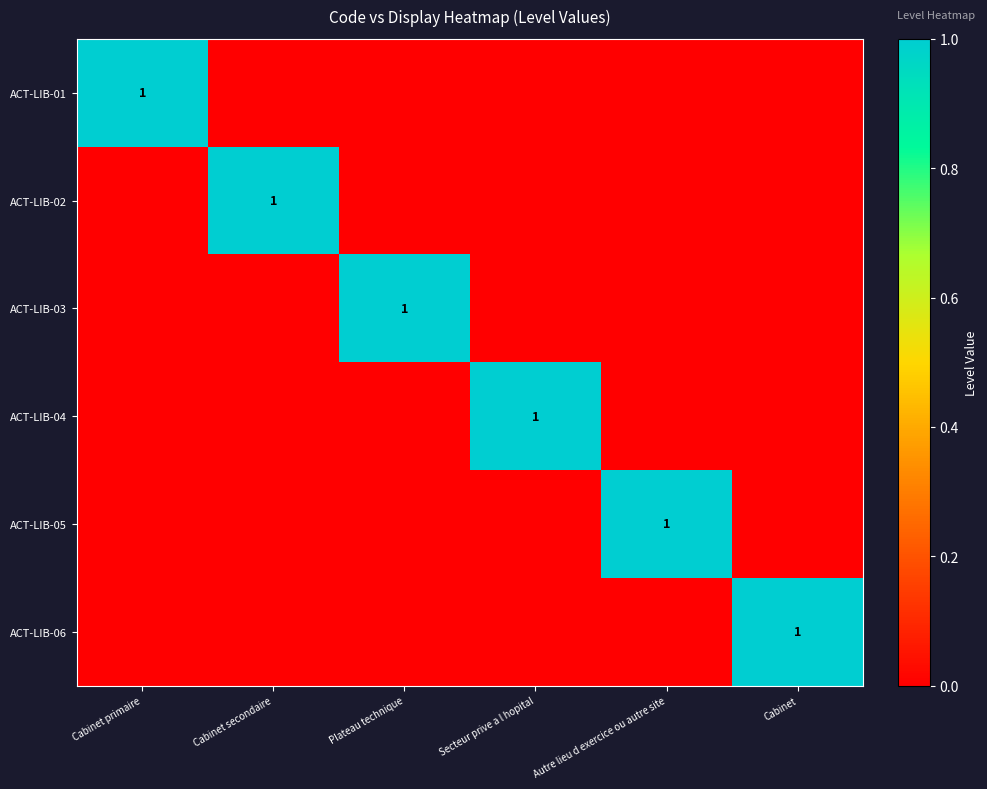

The value of ACT-LIB-01 at Cabinet primaire is 1. True or false?

True